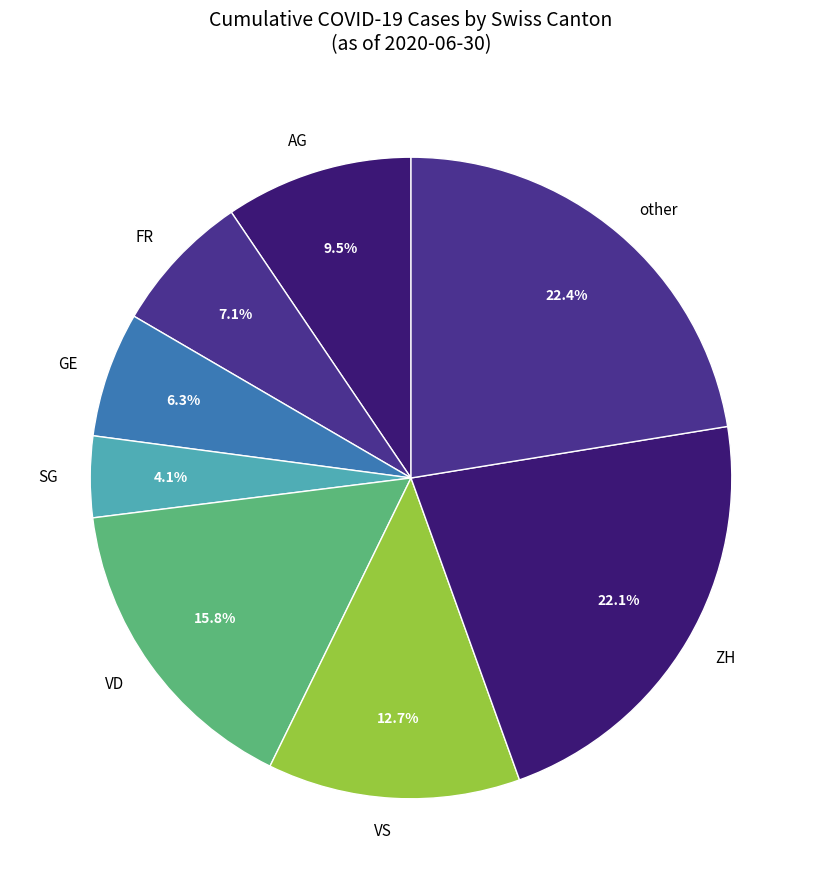

How many segments does this pie chart have?

8